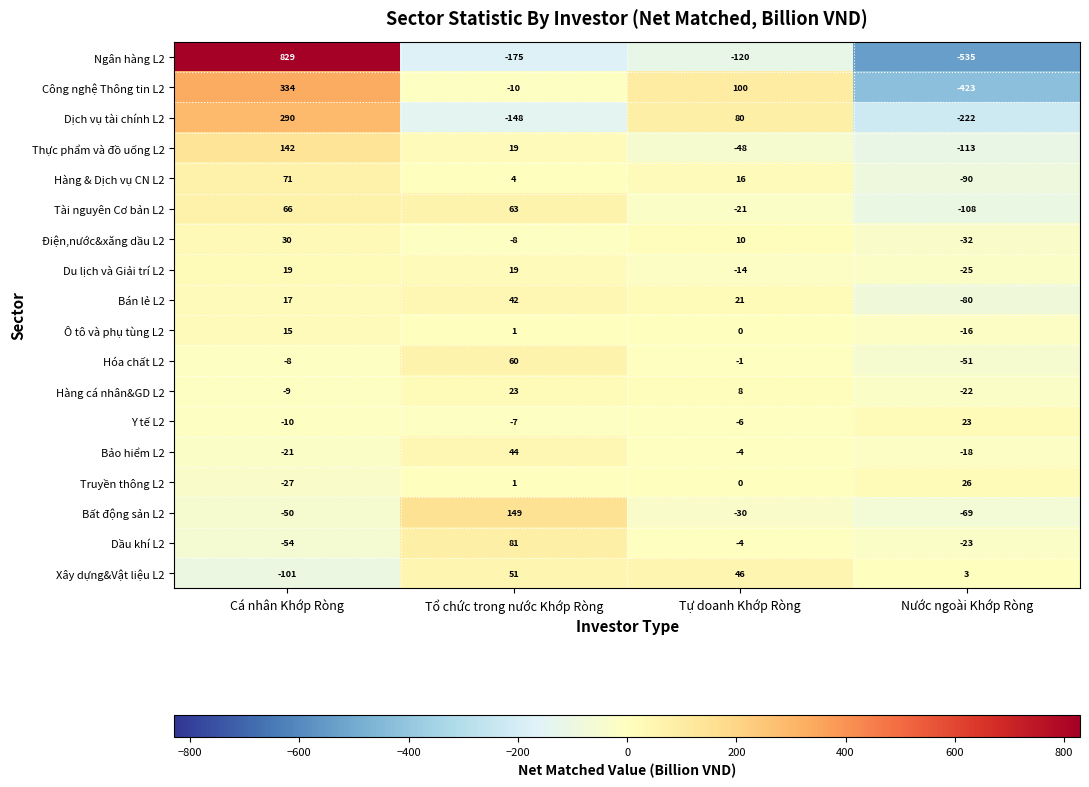

What is the sum of the Công nghệ Thông tin L2 values at Cá nhân Khớp Ròng and Tổ chức trong nước Khớp Ròng?

324